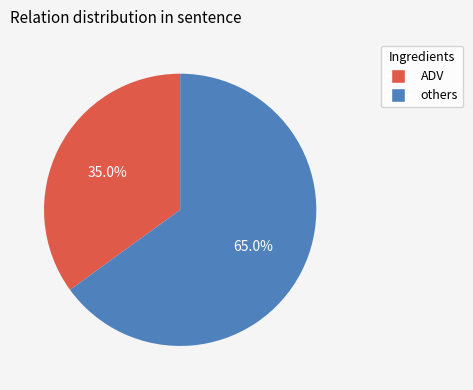

Does any single category account for the majority?

Yes